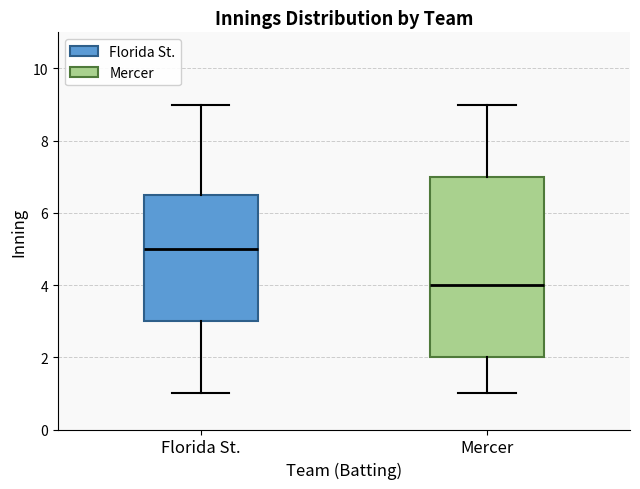

Which box is the tallest, from its lower edge to its upper edge?

Mercer